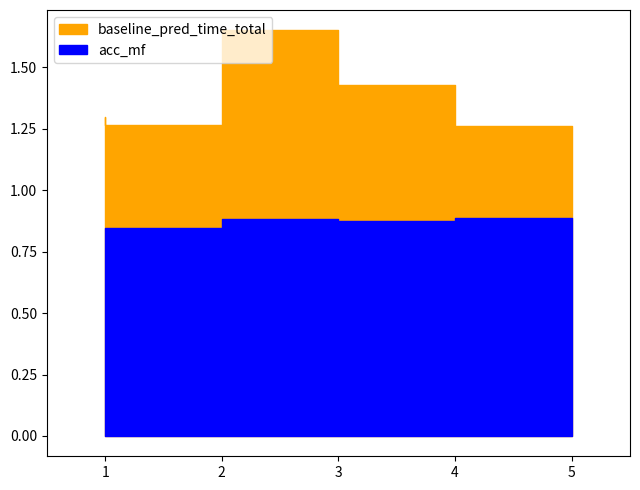

True or false: baseline_pred_time_total and mae_mf cross at least once.

False